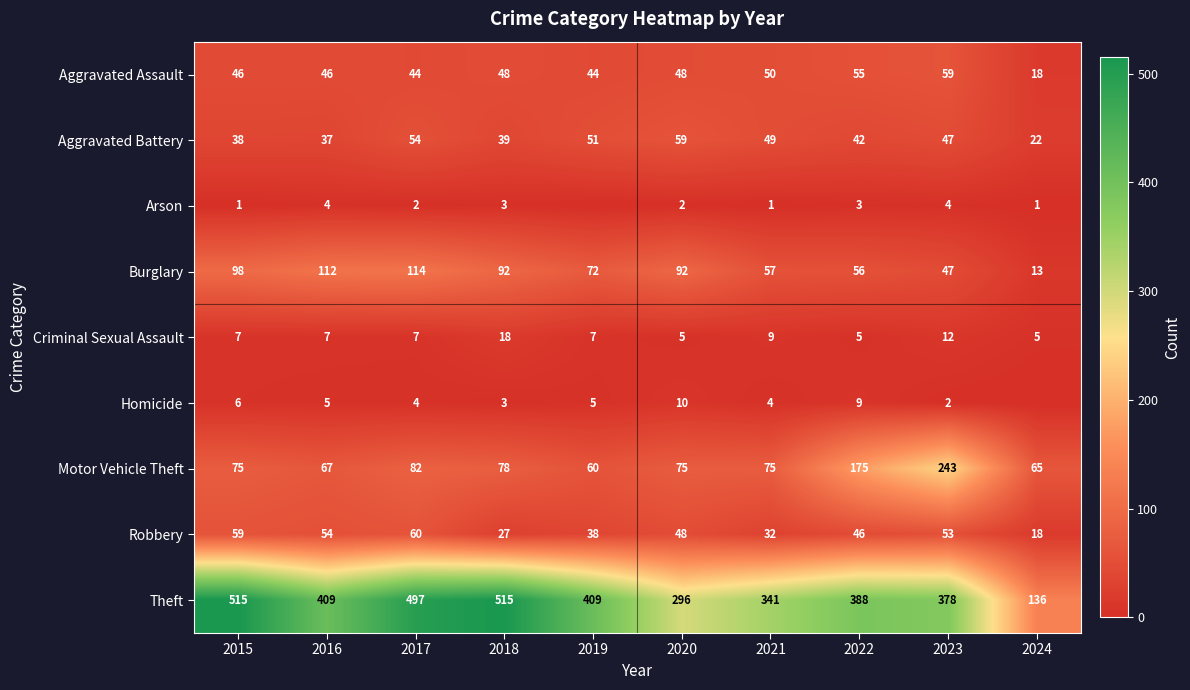

What is the sum of the Criminal Sexual Assault values at 2016 and 2024?

12